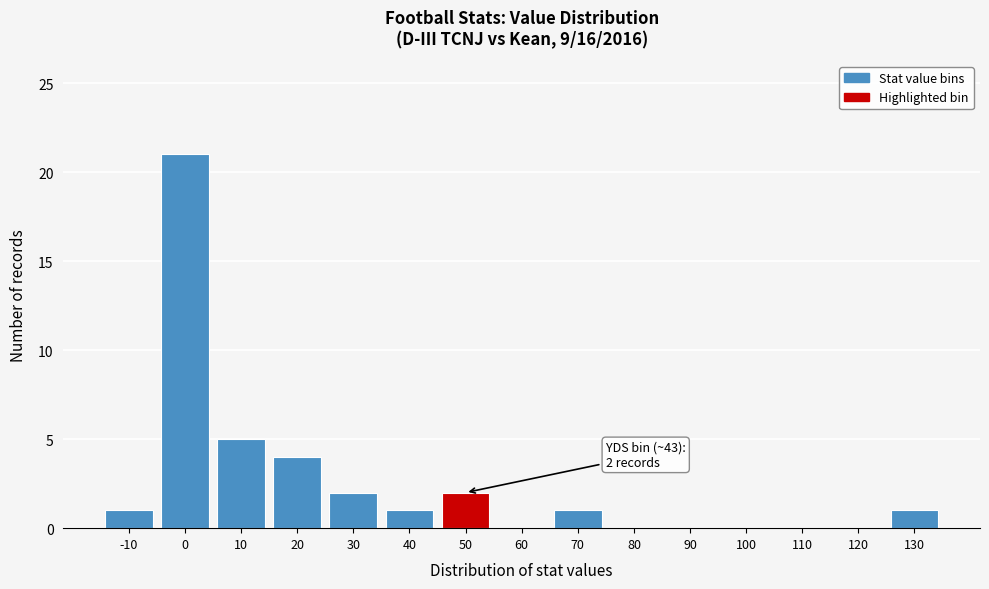

Reading right to left, extract all data points from this chart.

130=1	120=0	110=0	100=0	90=0	80=0	70=1	60=0	50=2	40=1	30=2	20=4	10=5	0=21	-10=1